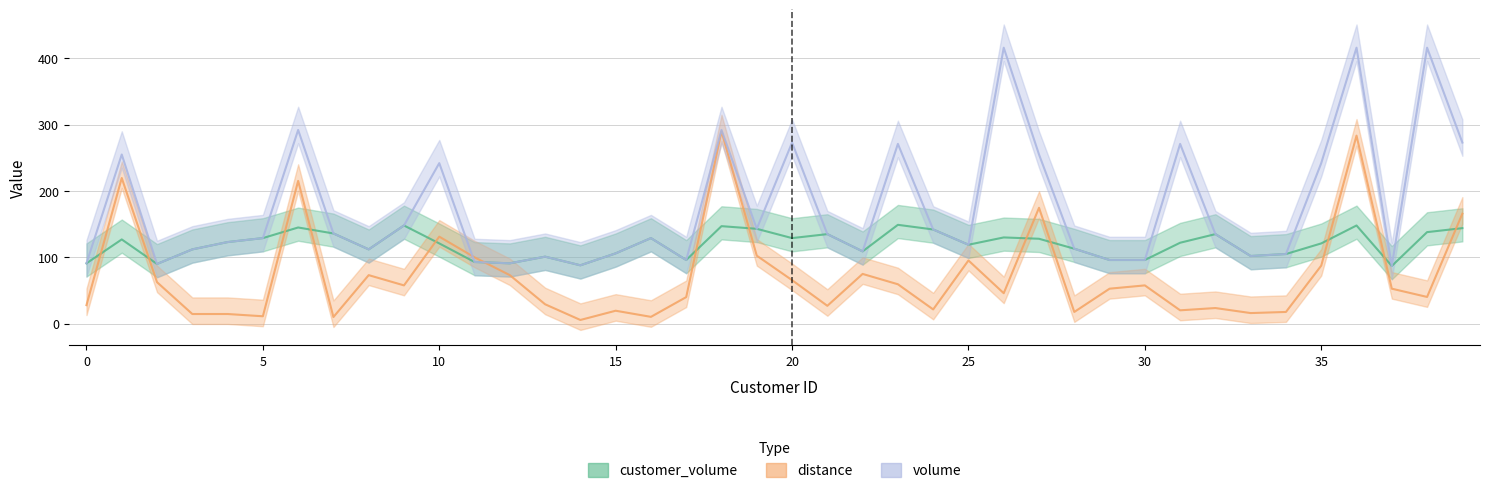

What is the approximate value of distance at 28?

17.7